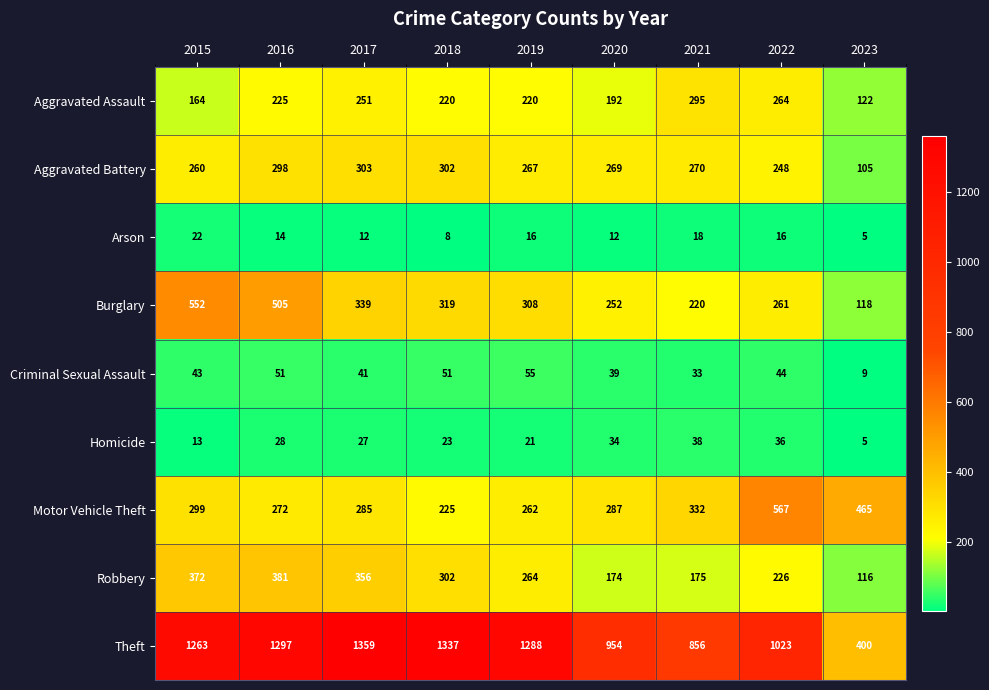

At which category is the sum across all series the highest?

2016